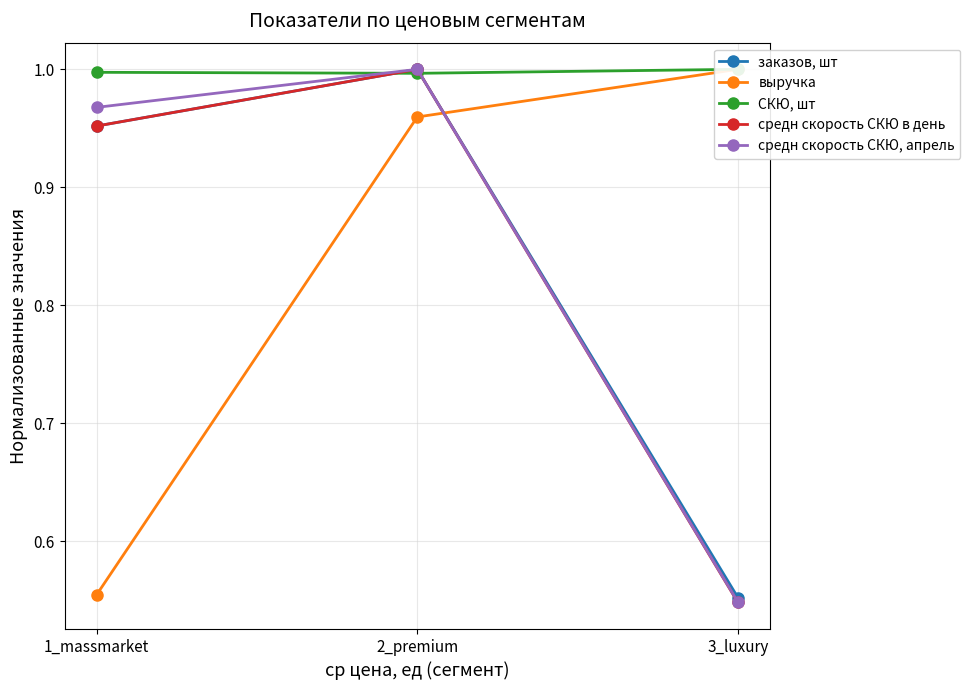

Which category has the lowest value across all series?

3_luxury